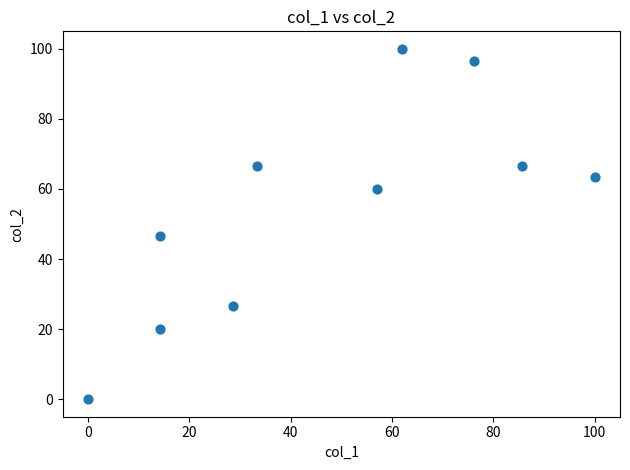

What Y value in the scatter plot is closest to 50?

46.7